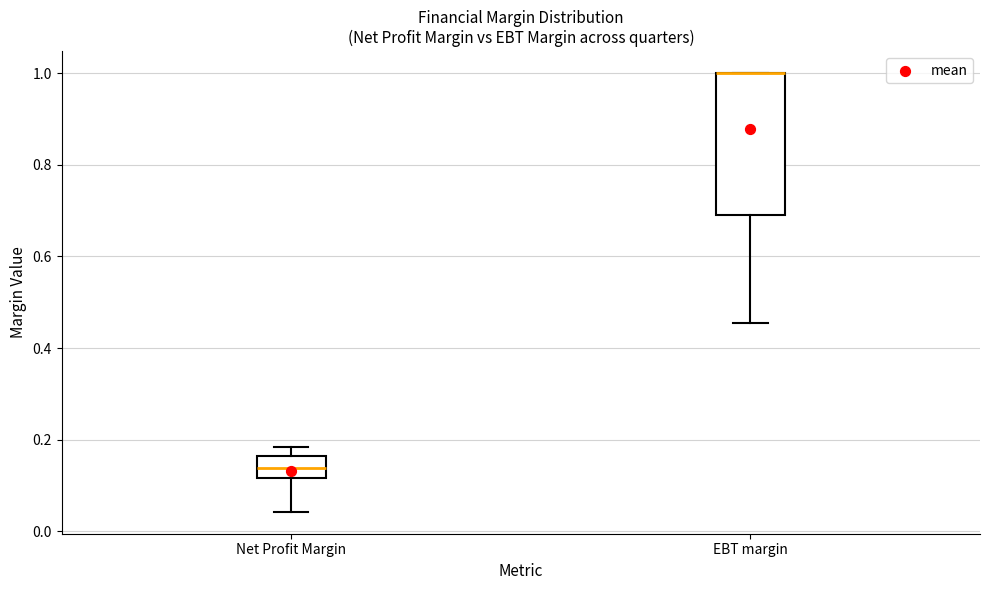

Where does the lower whisker of the box for EBT margin end on the y-axis? The values are not printed on the chart, so give them approximately, as read against the axis.

0.46